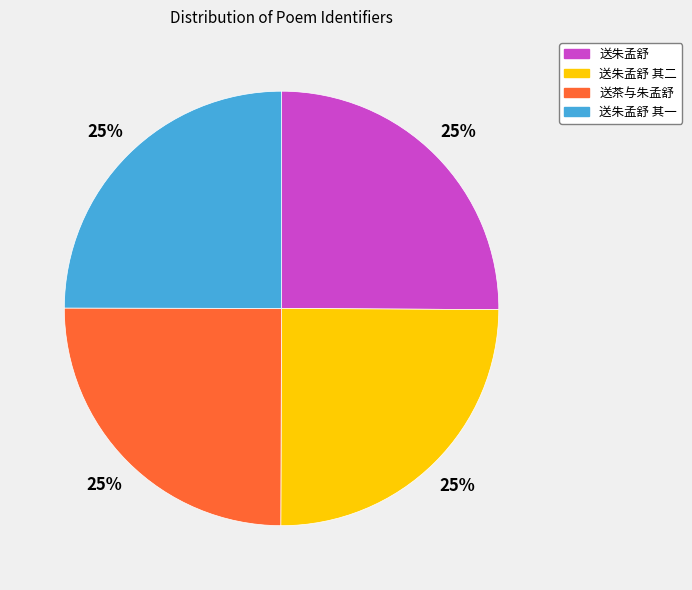

Is it true that 送朱孟舒 is 18% of the pie?

False